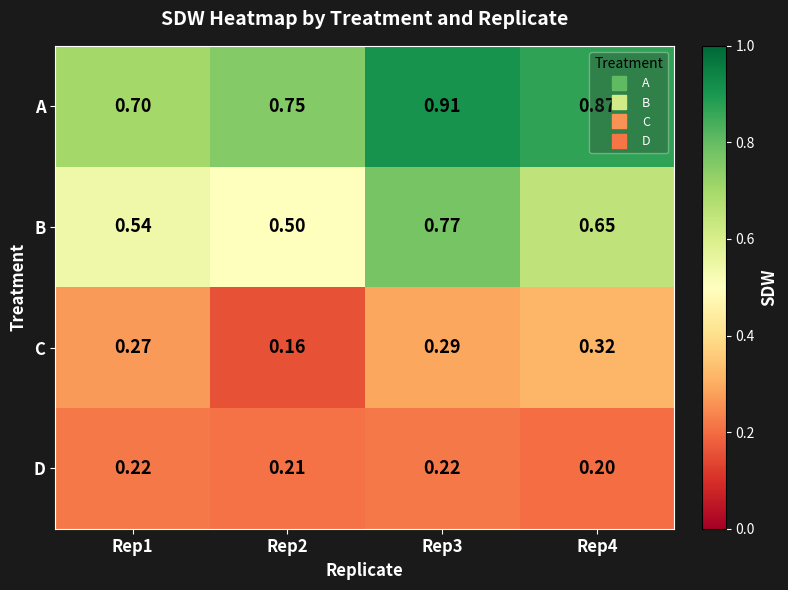

Which series has the largest range (max minus min)?

B